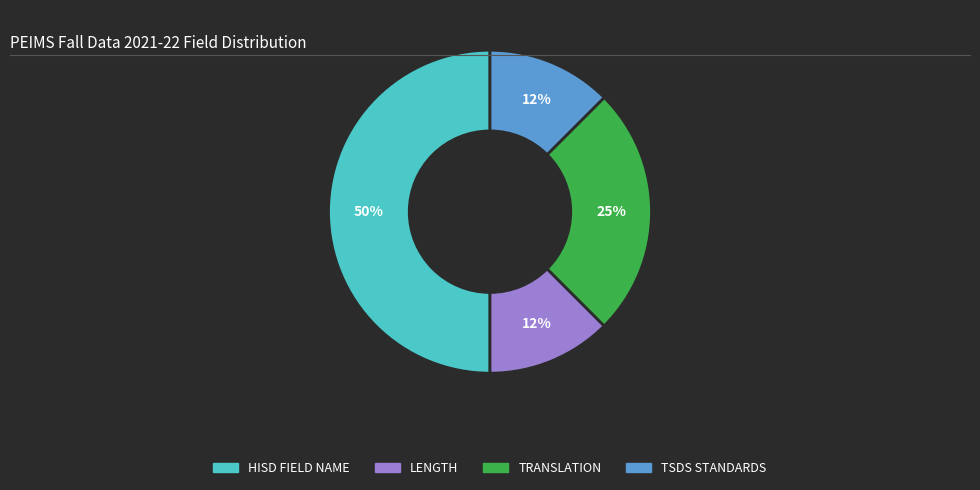

Is TRANSLATION the majority of the pie?

No